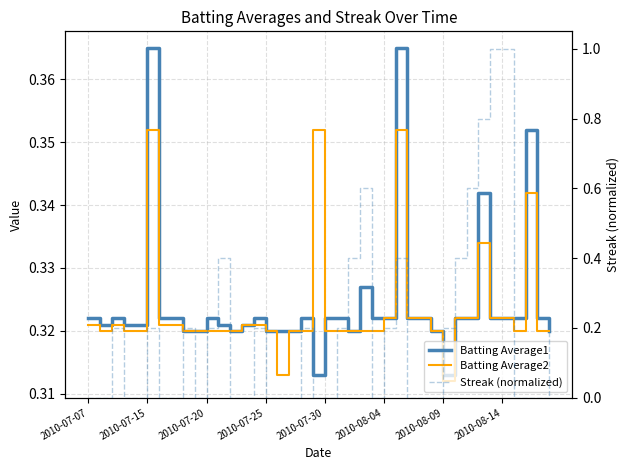

What is the value of the Batting Average2 point at the 12th from the left?

0.3